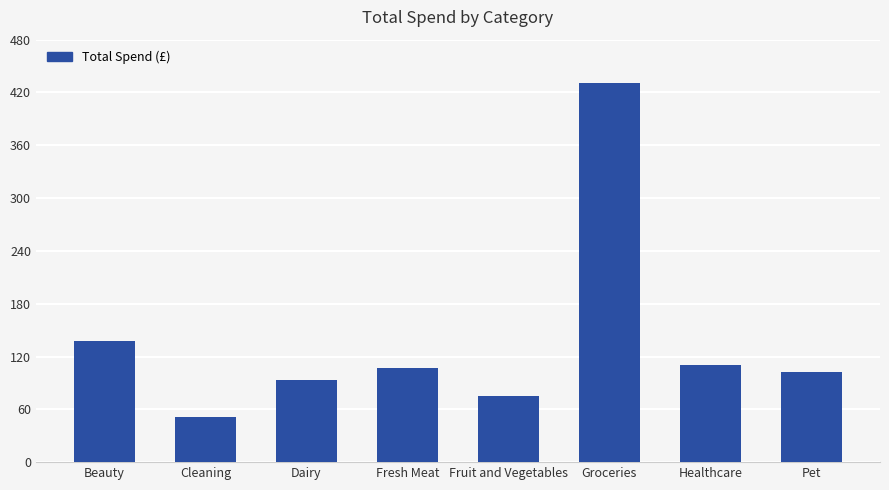

At which label is the value closest to 241?

Beauty